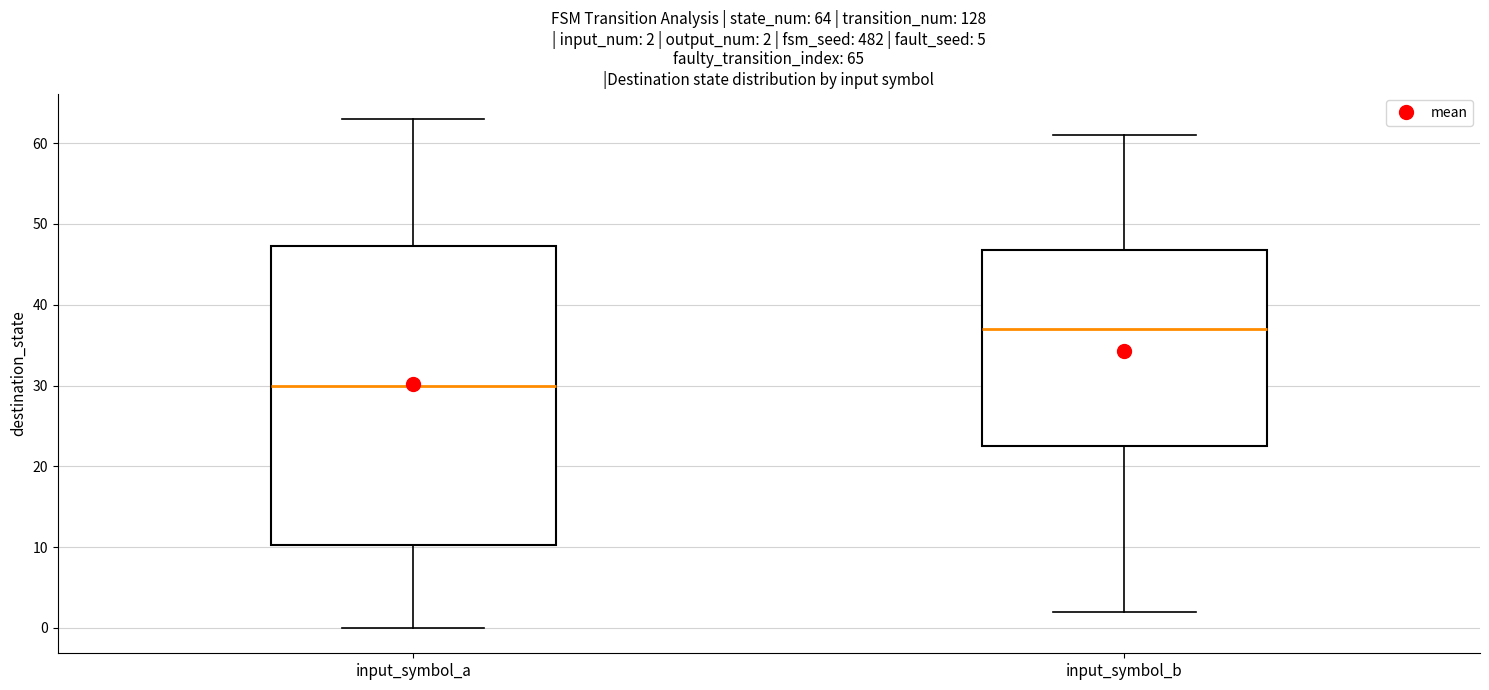

Which box has the lowest median line?

input_symbol_a